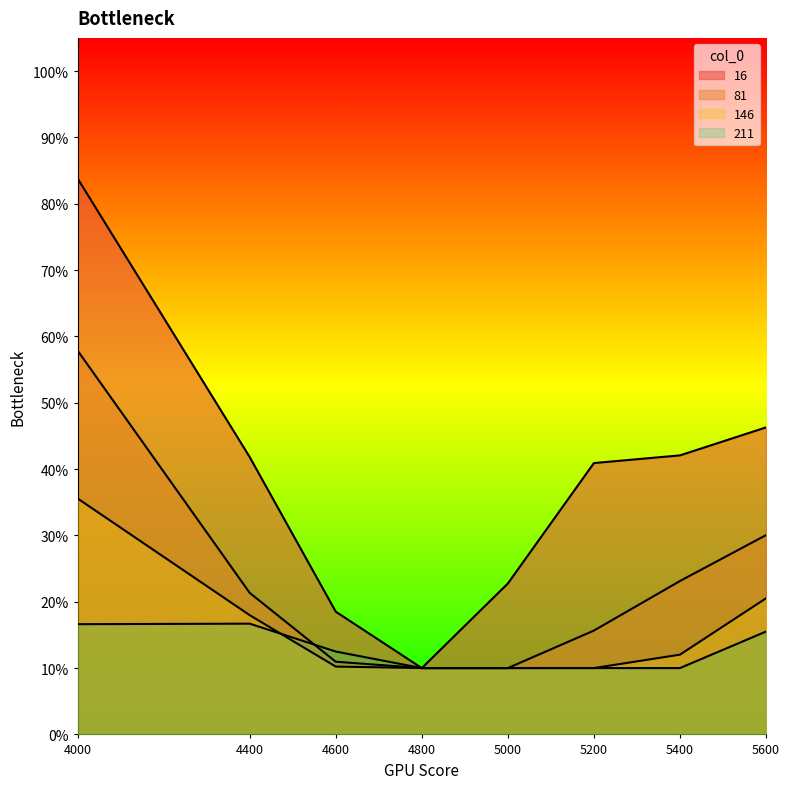

Where do 146 and 211 first cross each other?

4400 and 4600